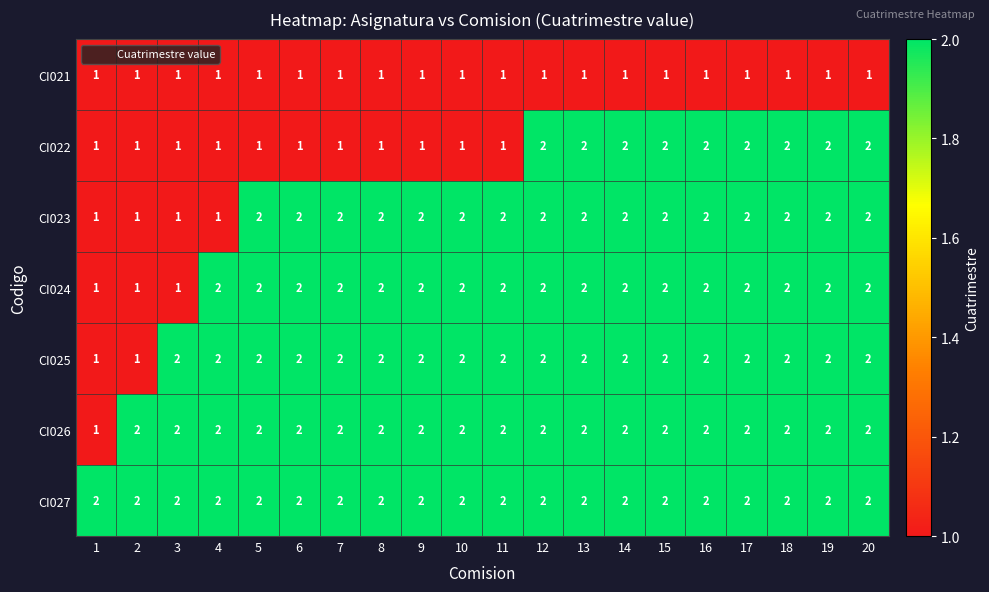

At how many categories does at least one series exceed 1?

20